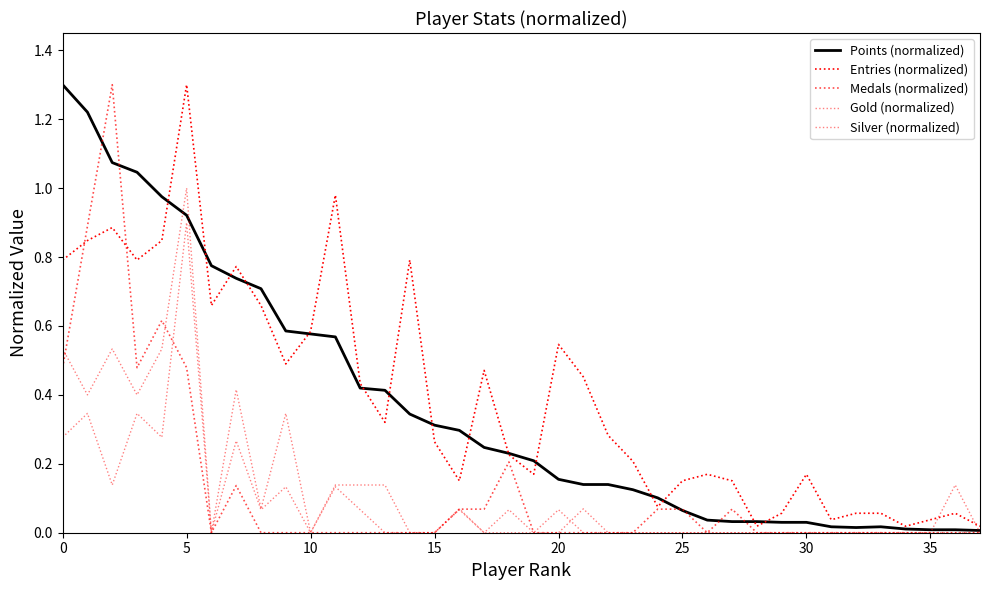

Does the chart display data point markers on the line(s)?

No